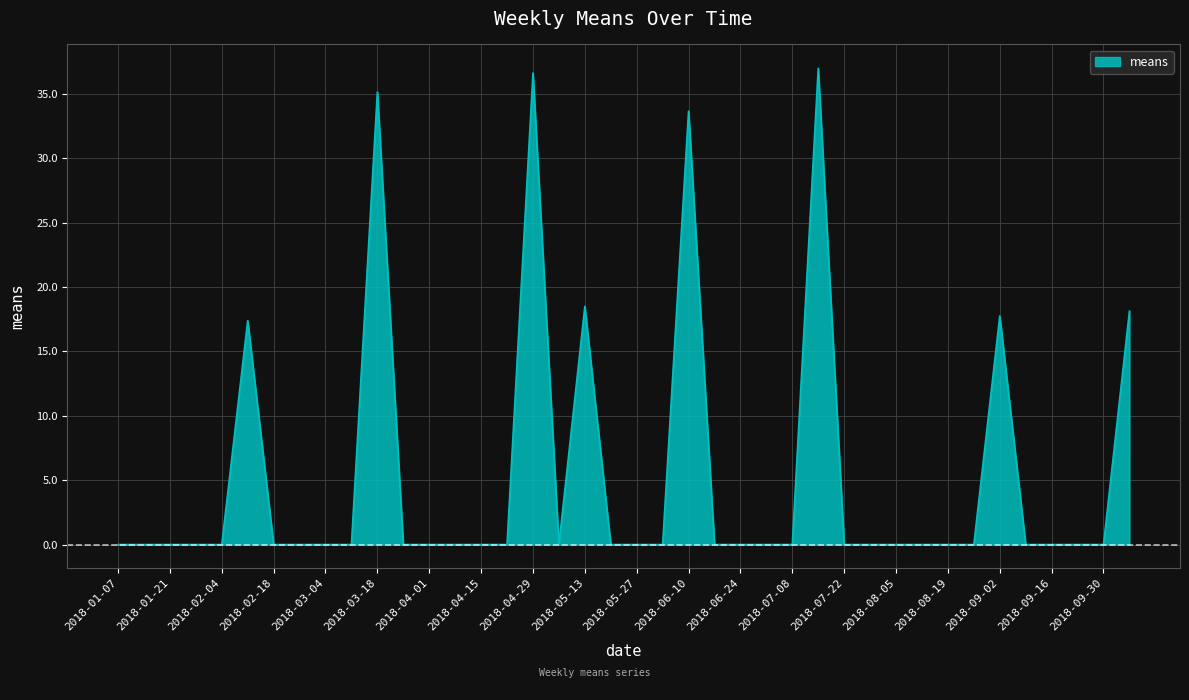

What is the difference between the maximum and second lowest values?

37.0